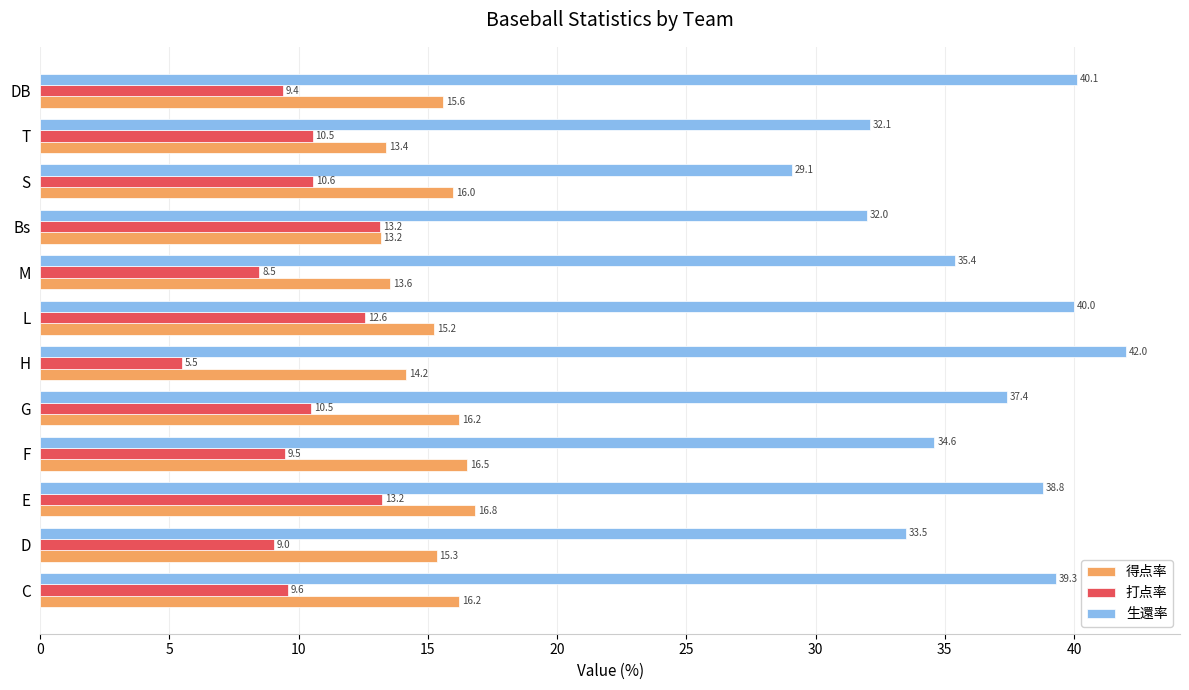

How many categories are shown in the chart?

12